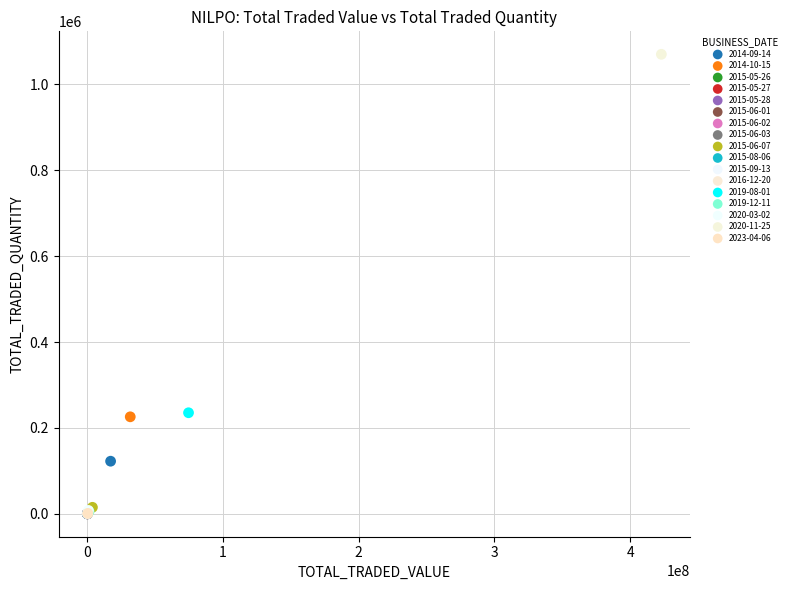

What are all the series names shown in the legend?

2014-09-14, 2014-10-15, 2015-05-26, 2015-05-27, 2015-05-28, 2015-06-01, 2015-06-02, 2015-06-03, 2015-06-07, 2015-08-06, 2015-09-13, 2016-12-20, 2019-08-01, 2019-12-11, 2020-03-02, 2020-11-25, 2023-04-06